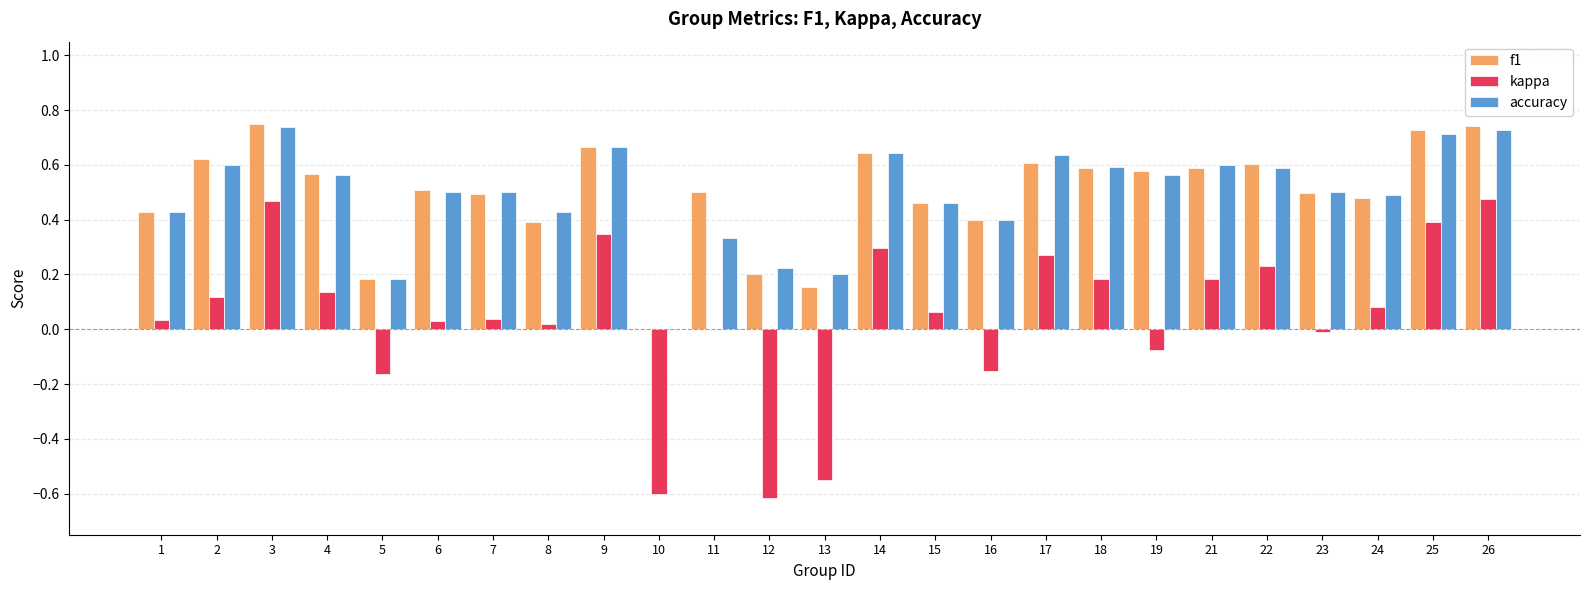

Is it true that kappa equals 0.4 at 25?

True